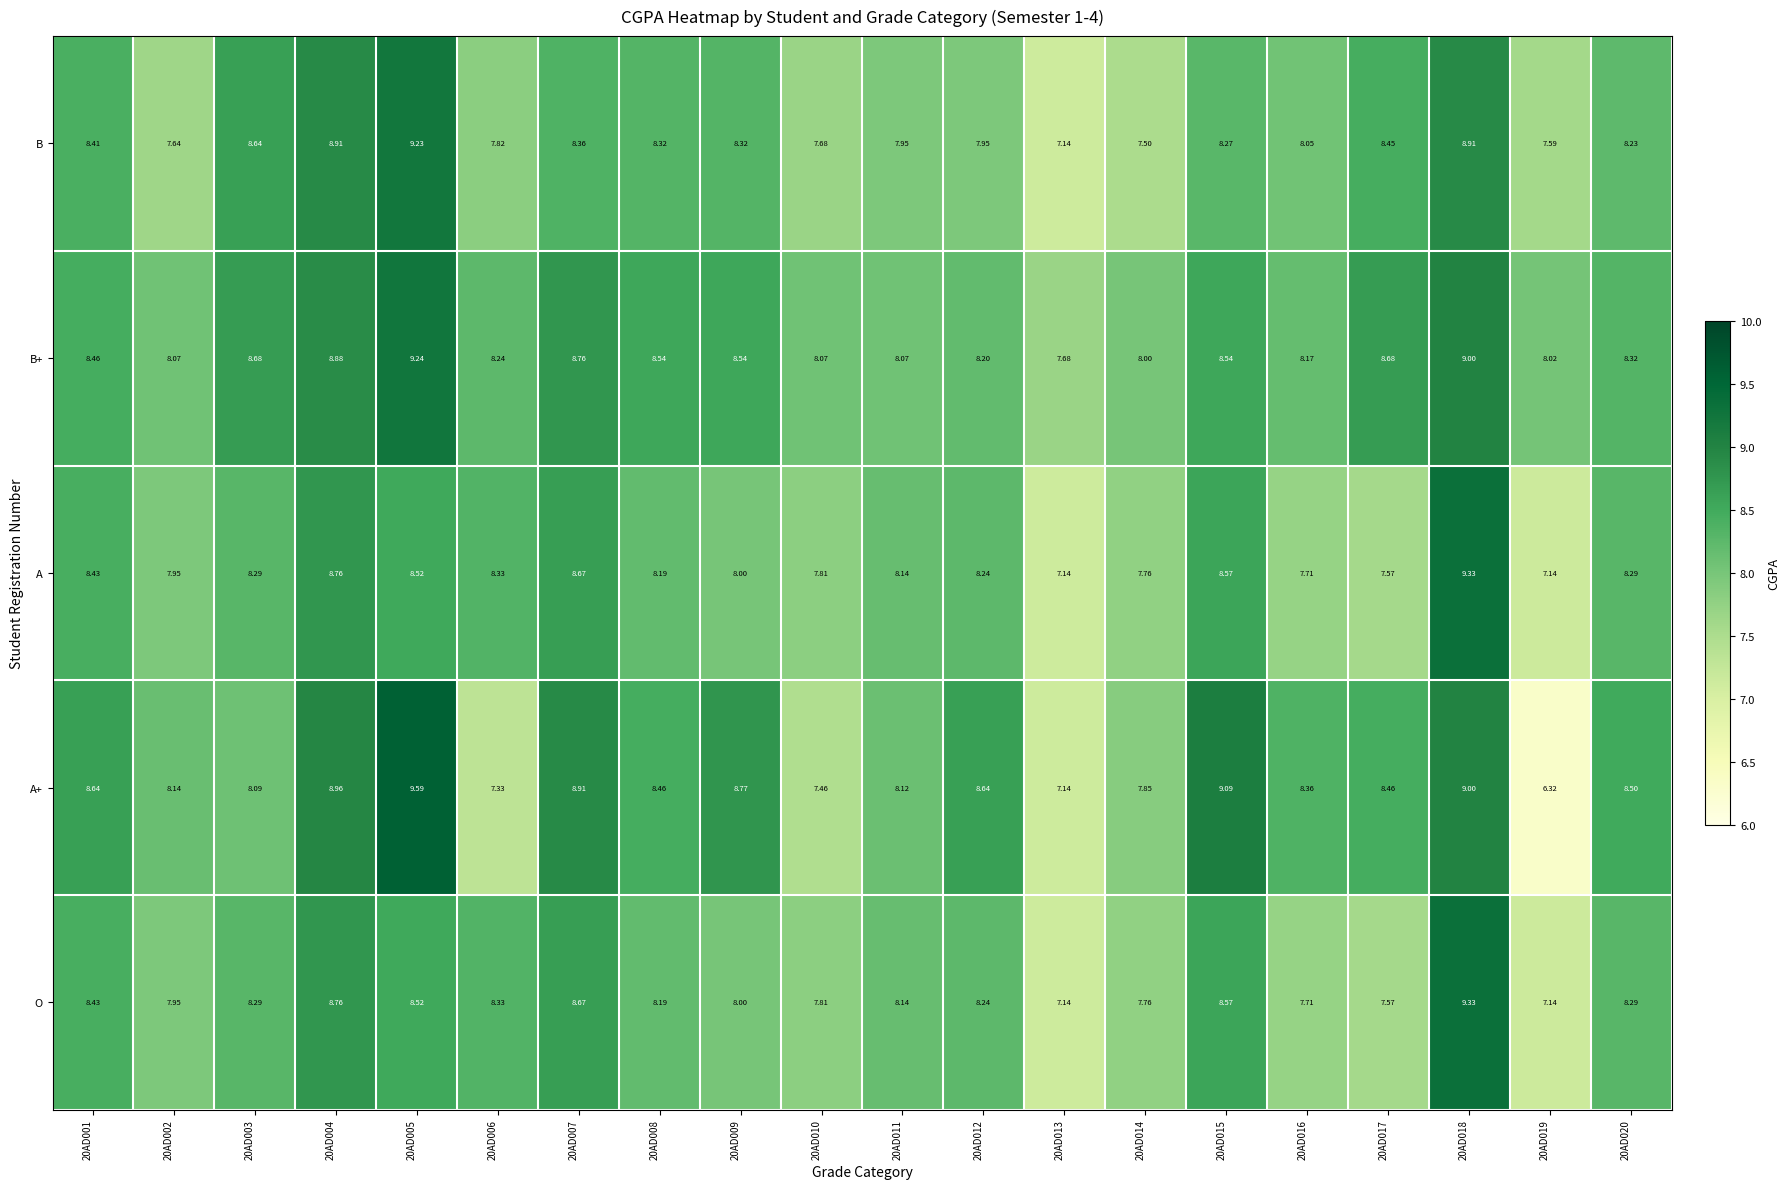

What is the smallest value displayed?

6.3